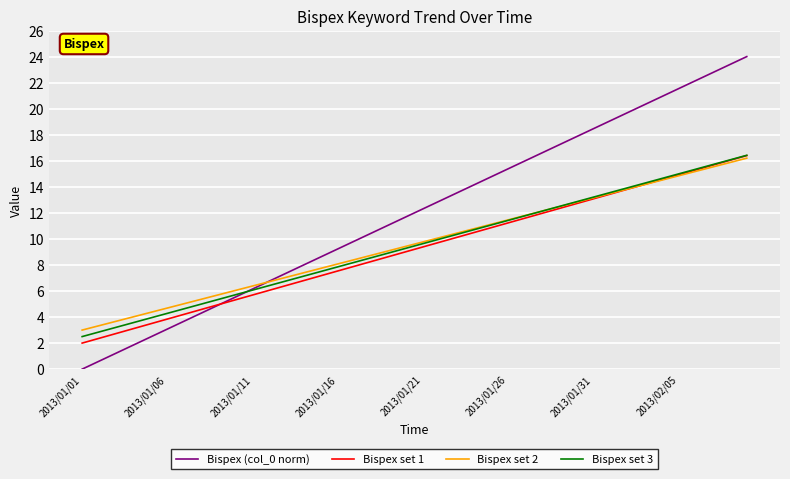

What is the greatest value displayed?

24.0